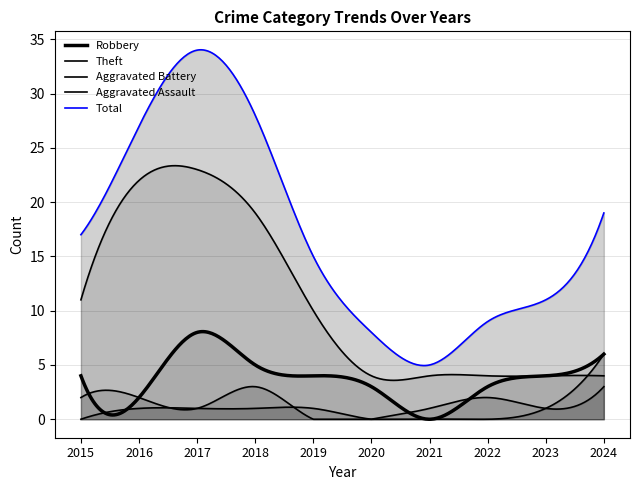

Is the value of Aggravated Battery at 2017 greater than the value of Theft at 2018?

No